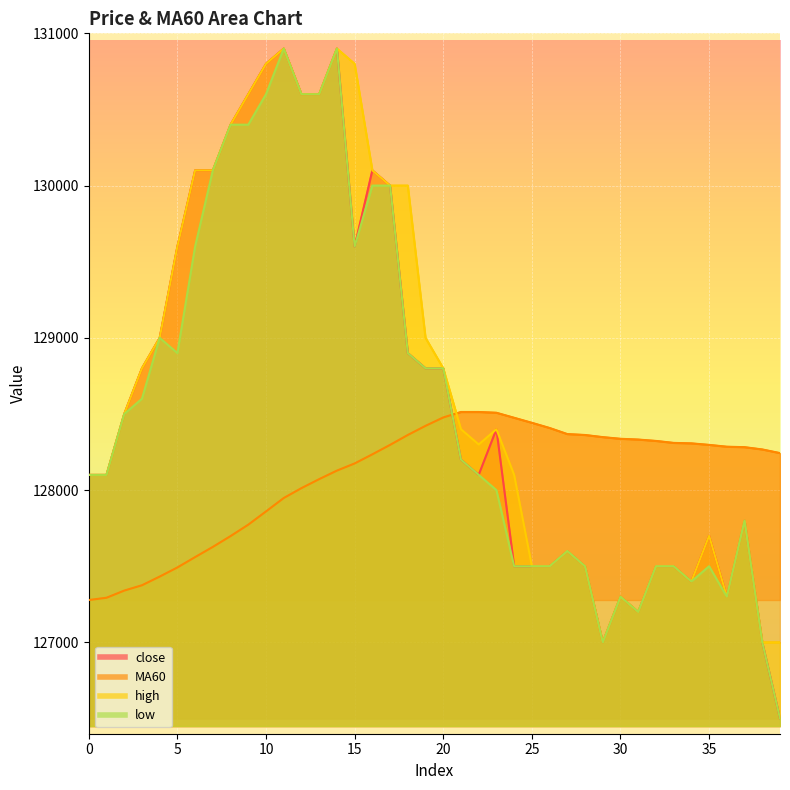

Rank the series at 13 from lowest to highest value.

MA60, close, high, low